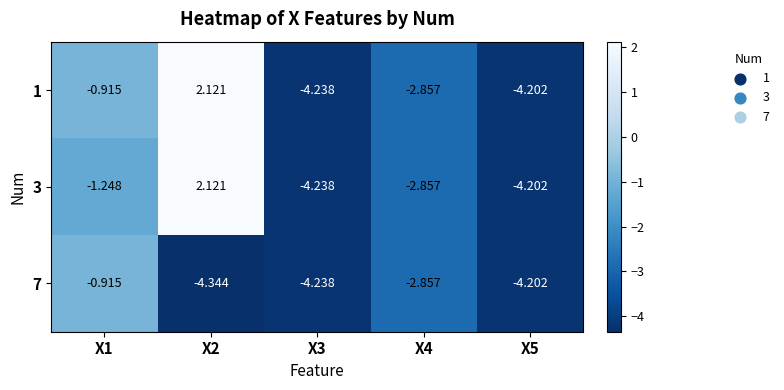

Count the number of categories in the chart.

5